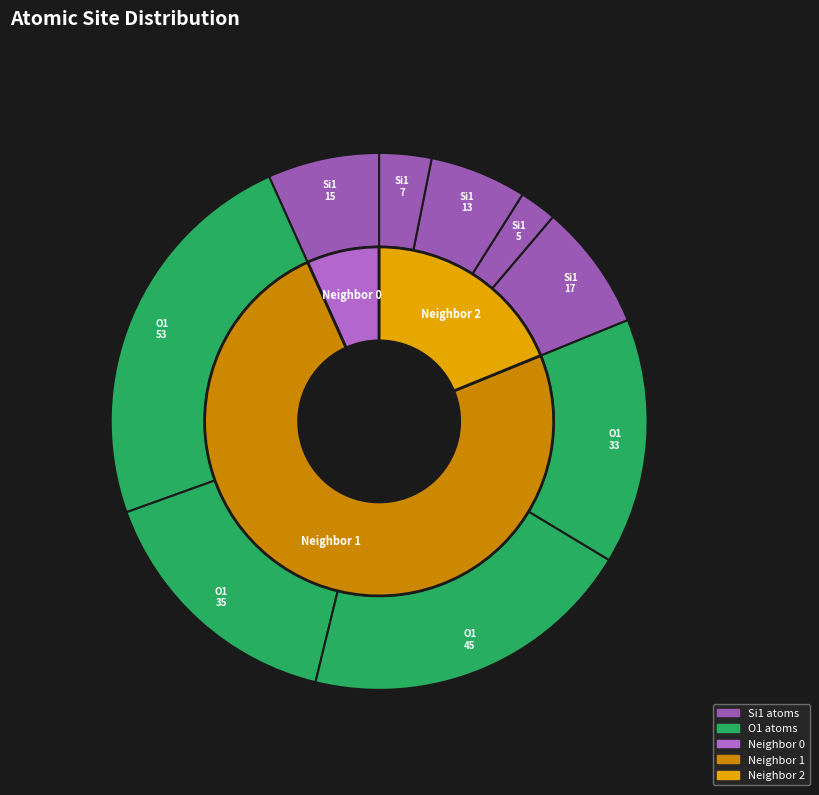

What percentage is the Row 8 (Si1-7) slice, to the nearest percent?

3%